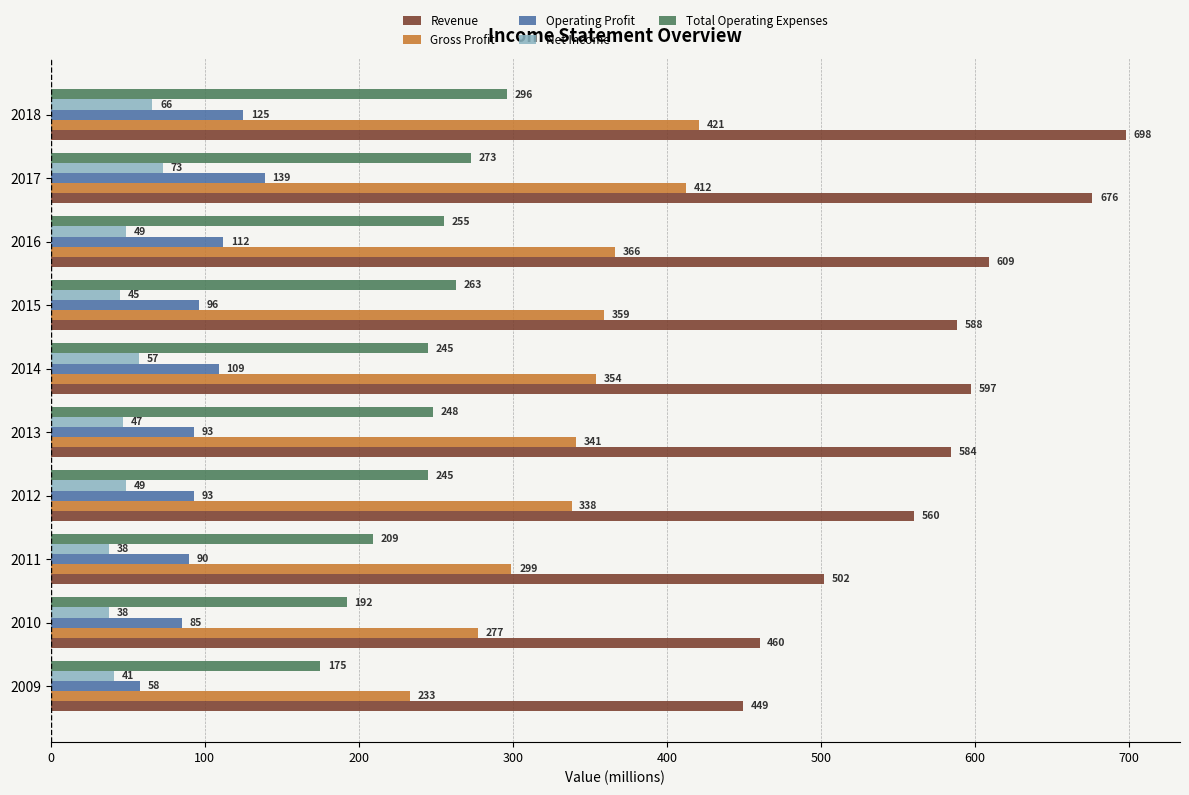

What is the maximum value for Total Operating Expenses?

296